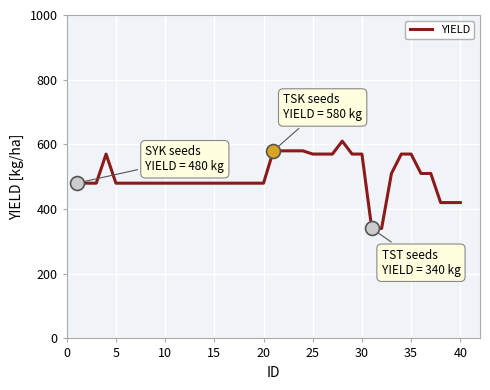

Count the number of categories in the chart.

40